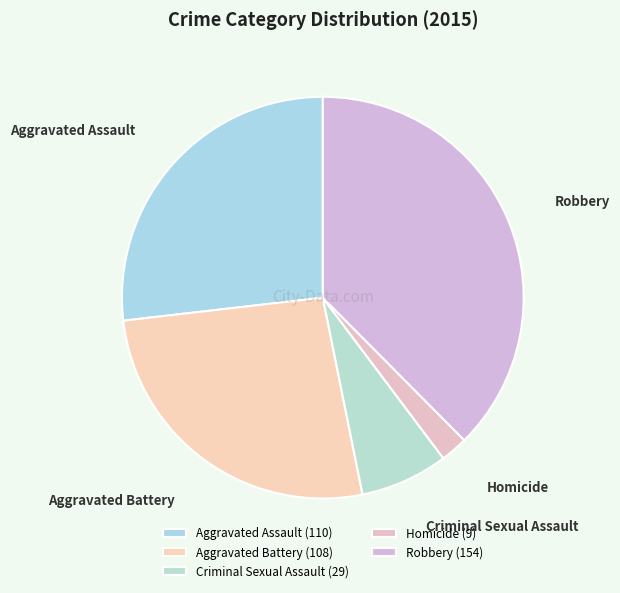

Which has a higher value, Robbery or Aggravated Assault?

Robbery